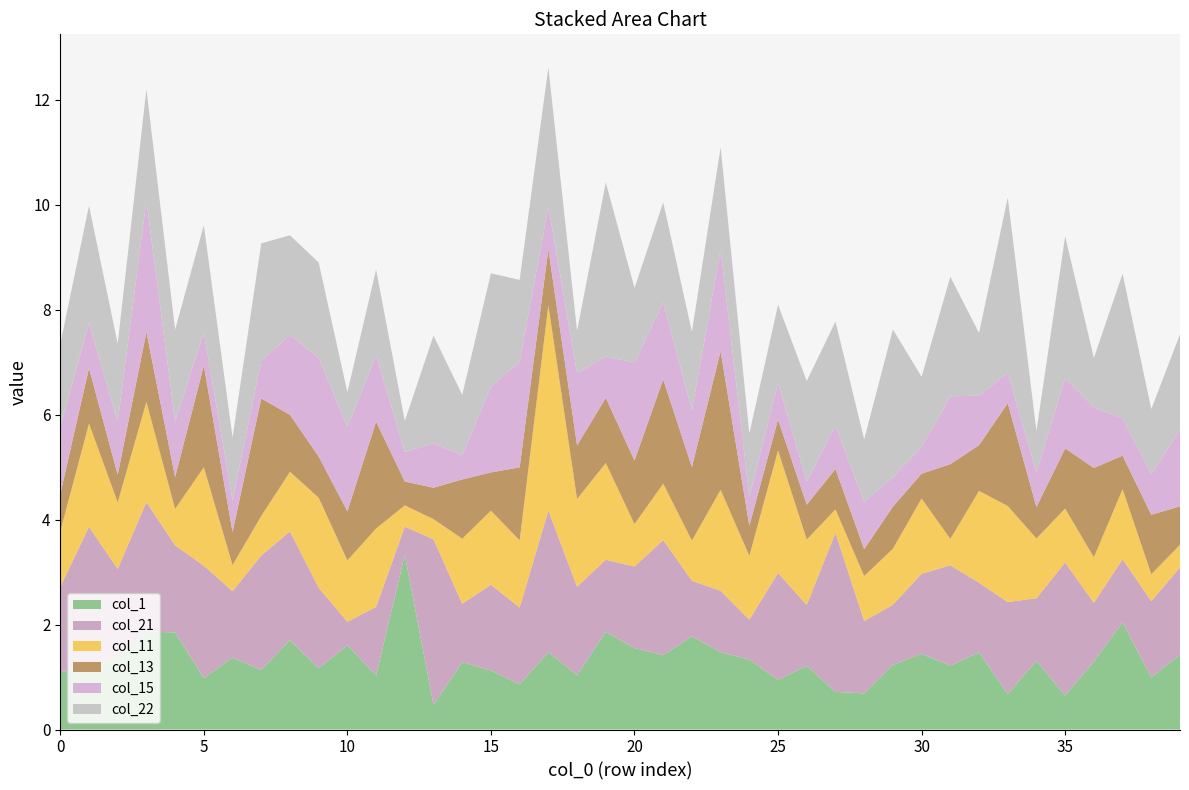

Reading right to left, transcribe all the data shown in this chart.

col_1: 1.4	1.0	2.0	1.3	0.6	1.3	0.7	1.5	1.2	1.4	1.2	0.7	0.7	1.2	0.9	1.3	1.5	1.8	1.4	1.6	1.9	1.0	1.5	0.9	1.1	1.3	0.5	3.3	1.0	1.6	1.2	1.7	1.1	1.4	1.0	1.9	1.9	1.4	1.2	1.1
col_21: 1.7	1.5	1.2	1.1	2.5	1.2	1.8	1.3	1.9	1.5	1.1	1.4	3.0	1.2	2.0	0.8	1.2	1.1	2.2	1.6	1.4	1.7	2.7	1.5	1.6	1.1	3.2	0.5	1.3	0.4	1.5	2.1	2.2	1.3	2.1	1.7	2.5	1.7	2.7	1.6
col_11: 0.4	0.5	1.3	0.9	1.0	1.1	1.8	1.7	0.5	1.4	1.1	0.9	0.4	1.2	2.3	1.2	1.9	0.8	1.1	0.8	1.8	1.7	3.9	1.3	1.4	1.2	0.4	0.4	1.5	1.2	1.7	1.1	0.8	0.5	1.9	0.7	1.9	1.3	2.0	1.1
col_13: 0.7	1.1	0.6	1.7	1.1	0.6	2.0	0.9	1.4	0.5	0.8	0.5	0.8	0.7	0.6	0.6	2.6	1.4	2.0	1.2	1.2	1.0	1.1	1.4	0.7	1.1	0.6	0.5	2.0	0.9	0.8	1.1	2.2	0.6	1.9	0.6	1.3	0.5	1.1	0.7
col_15: 1.5	0.8	0.7	1.1	1.3	0.7	0.6	0.9	1.3	0.5	0.6	0.9	0.8	0.4	0.7	0.6	1.9	1.1	1.5	1.9	0.8	1.4	0.8	2.0	1.6	0.5	0.9	0.6	1.3	1.6	1.9	1.5	0.7	0.6	0.6	1.1	2.5	1.0	0.9	1.3
col_22: 1.8	1.2	2.8	0.9	2.7	0.8	3.3	1.2	2.3	1.3	2.8	1.2	2.0	1.9	1.5	1.2	2.0	1.5	1.9	1.4	3.3	0.8	2.6	1.6	2.2	1.1	2.0	0.6	1.6	0.7	1.8	1.9	2.2	1.2	2.0	1.7	2.1	1.5	2.2	1.6